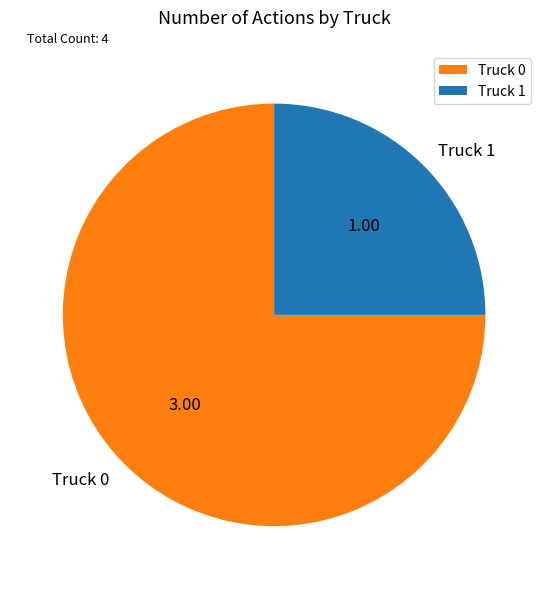

Combined, do Truck 1 and Truck 0 account for over 50%?

Yes